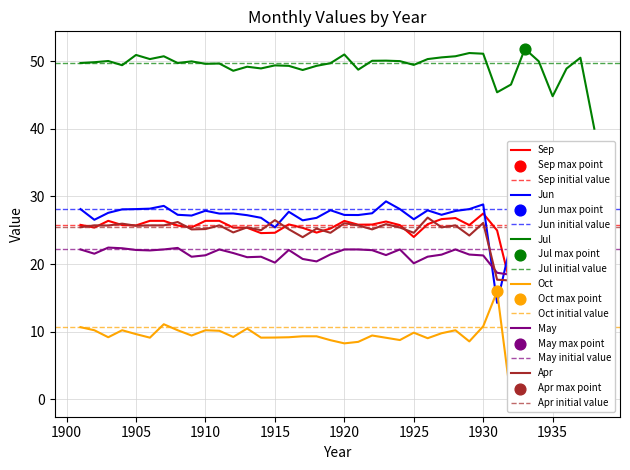

Which series has the largest total across all categories?

Jul